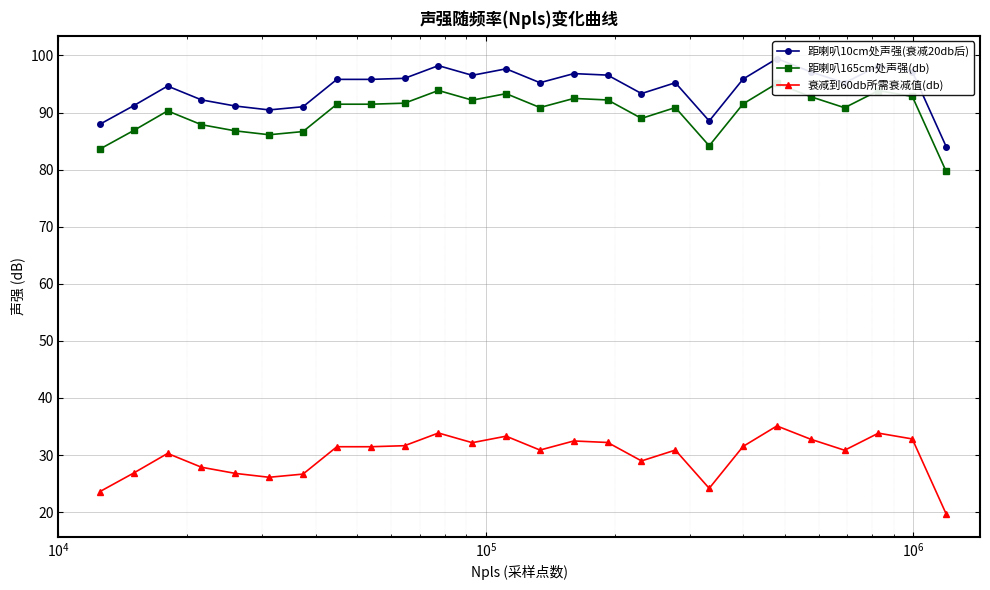

Which series has the largest total across all categories?

距喇叭10cm处声强(衰减20db后)